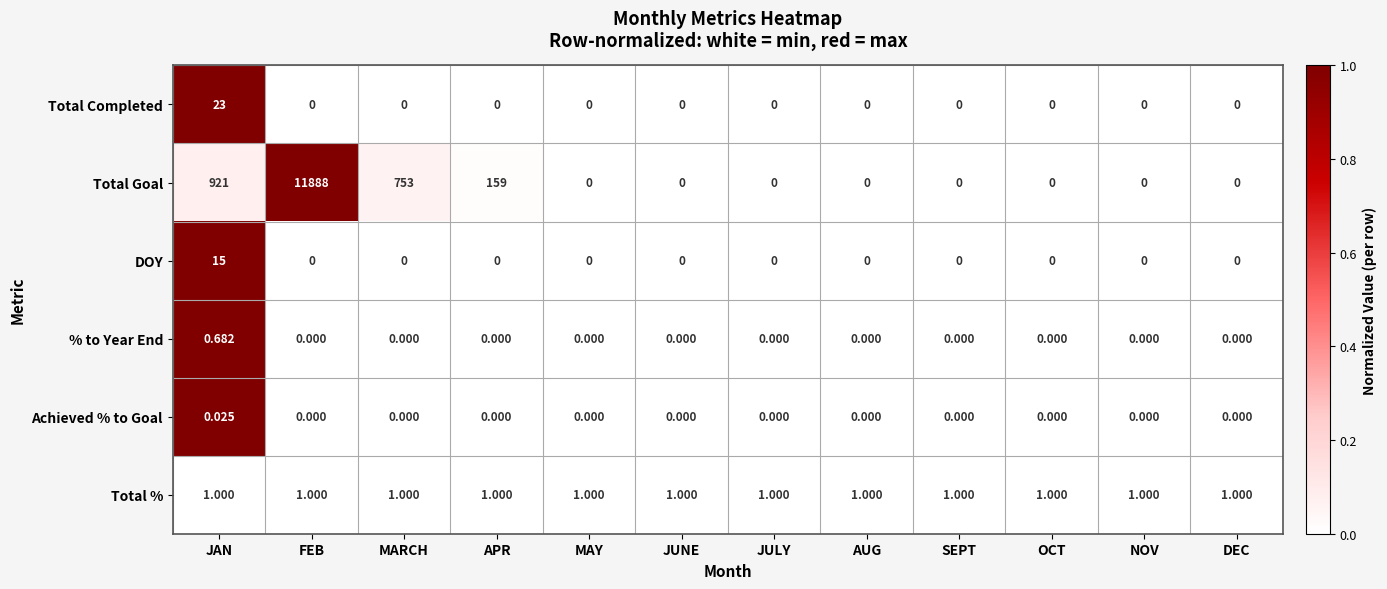

Rank the series by their maximum value, from highest to lowest.

Total Goal, Total Completed, DOY, Total %, % to Year End, Achieved % to Goal